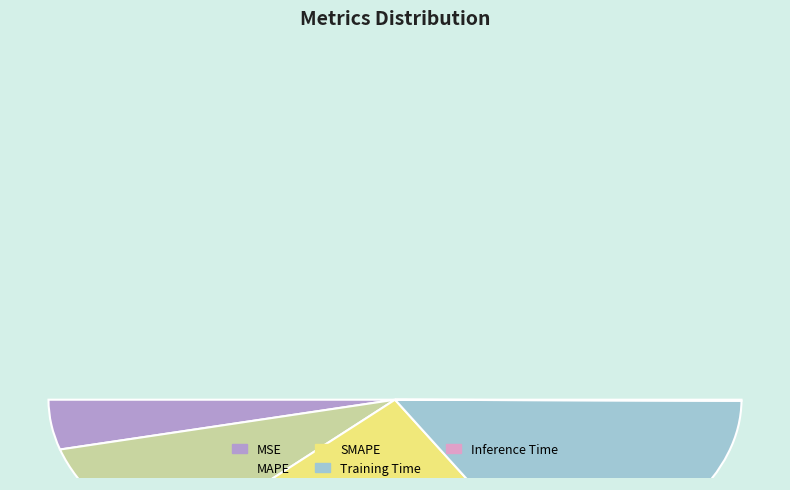

To the nearest percent, what is the difference between the Training Time and MAPE slice percentages?

16%